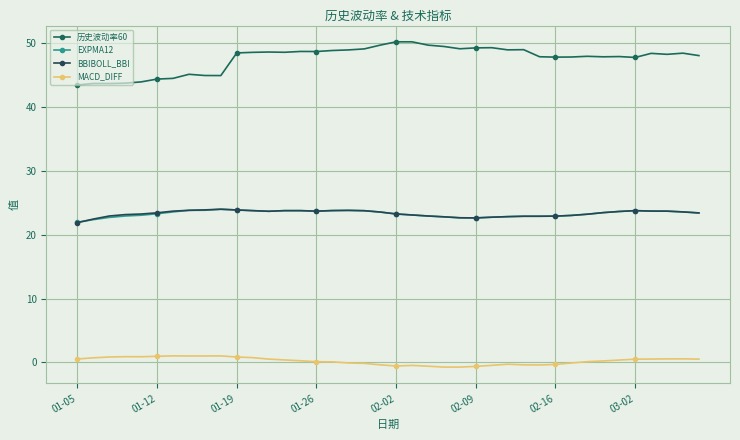

What is the minimum value shown in the chart?

-0.7